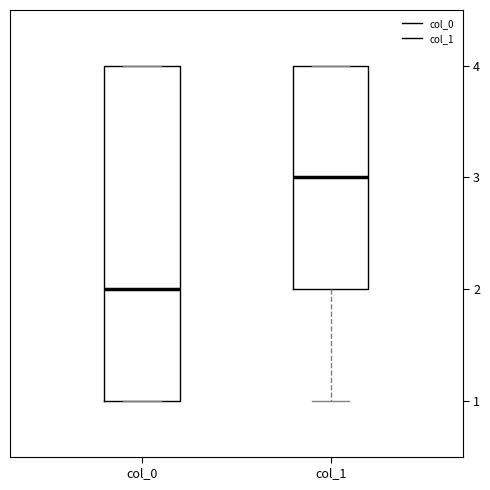

Which box's median line is the highest?

col_1